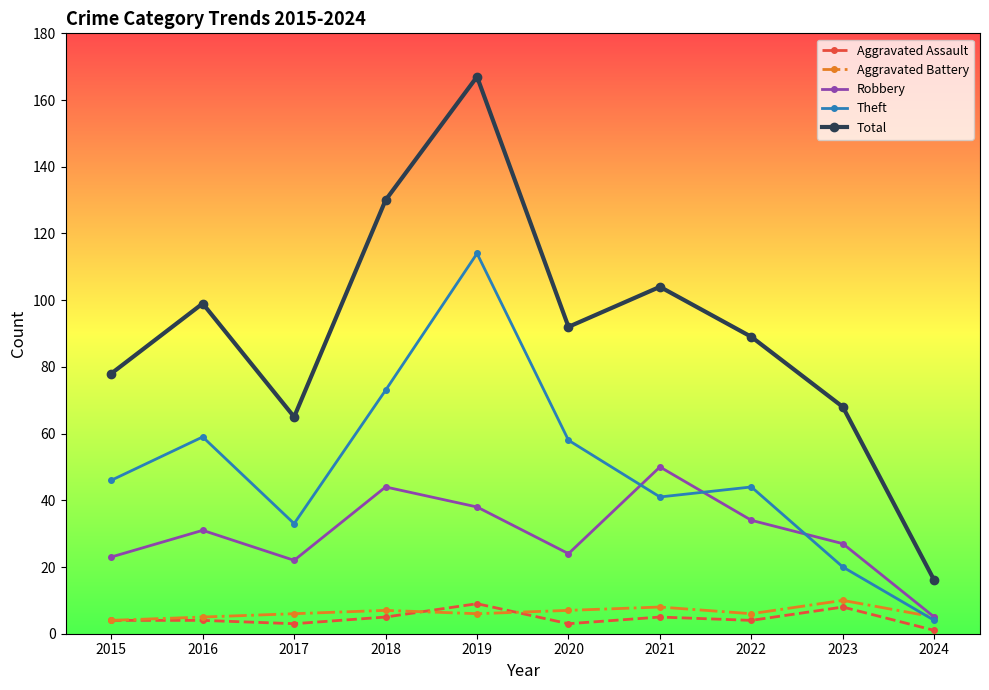

What is the difference between the second highest and second lowest values in the Aggravated Battery series?

3